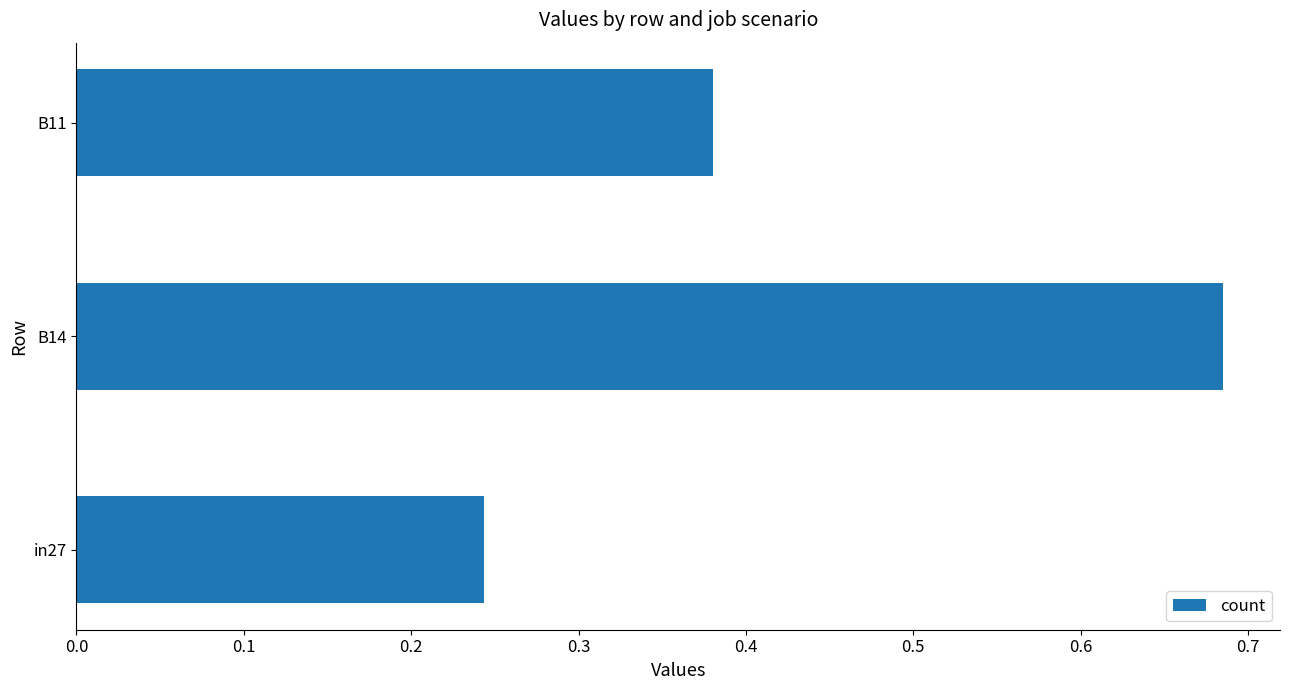

Which has a higher value, B14 or B11?

B14